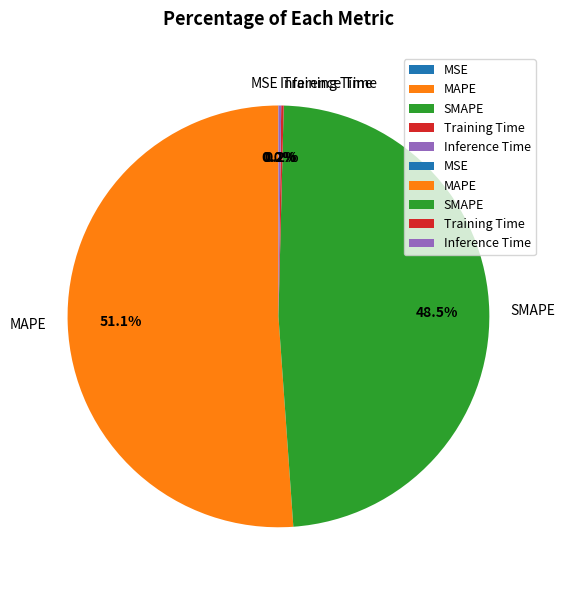

Which slice is the largest?

MAPE